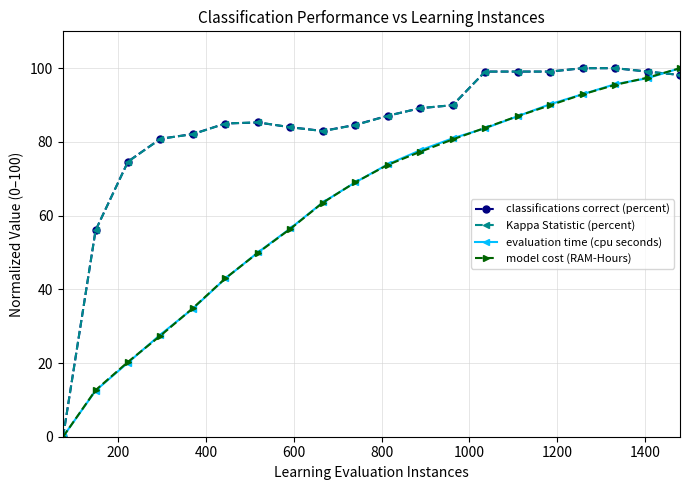

True or false: model cost (RAM-Hours) has more than 2 interior local peaks.

False